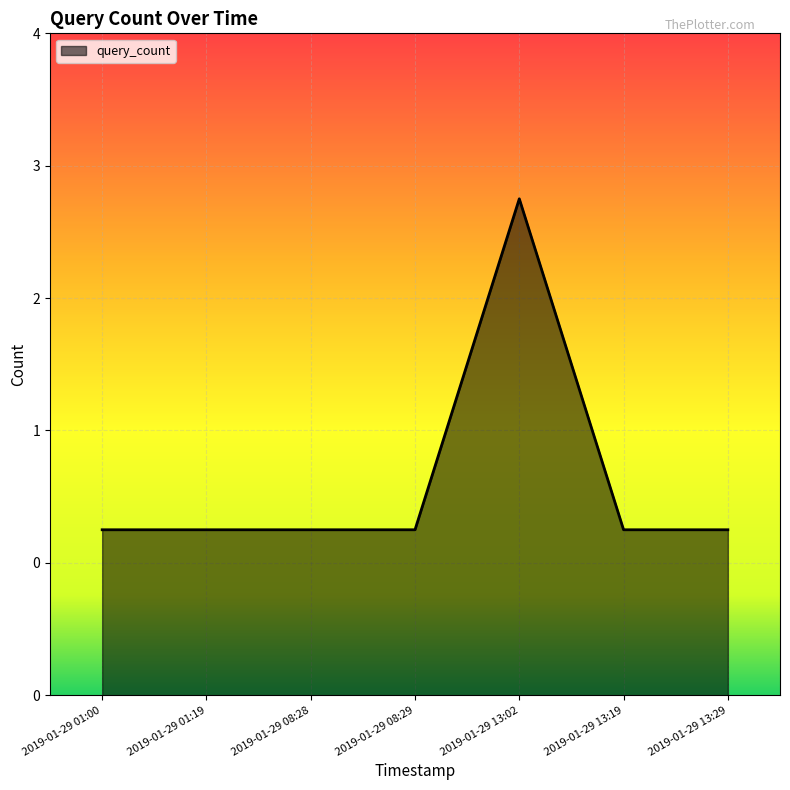

Between 2019-01-29 13:19 and 2019-01-29 08:29, which is larger?

2019-01-29 13:19